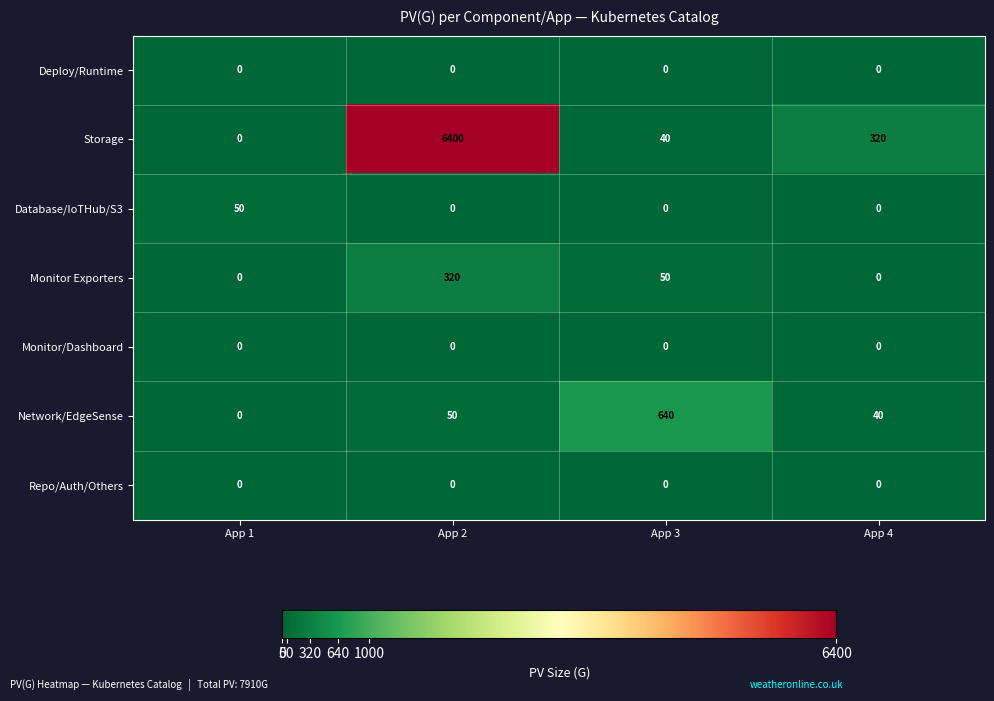

The value of Repo/Auth/Others at App 1 is 0. True or false?

True